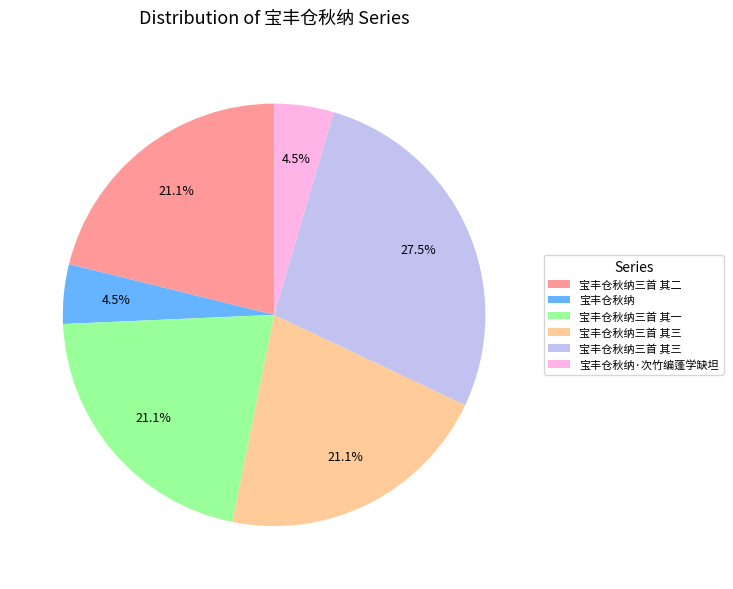

Is there a majority slice in this chart?

No